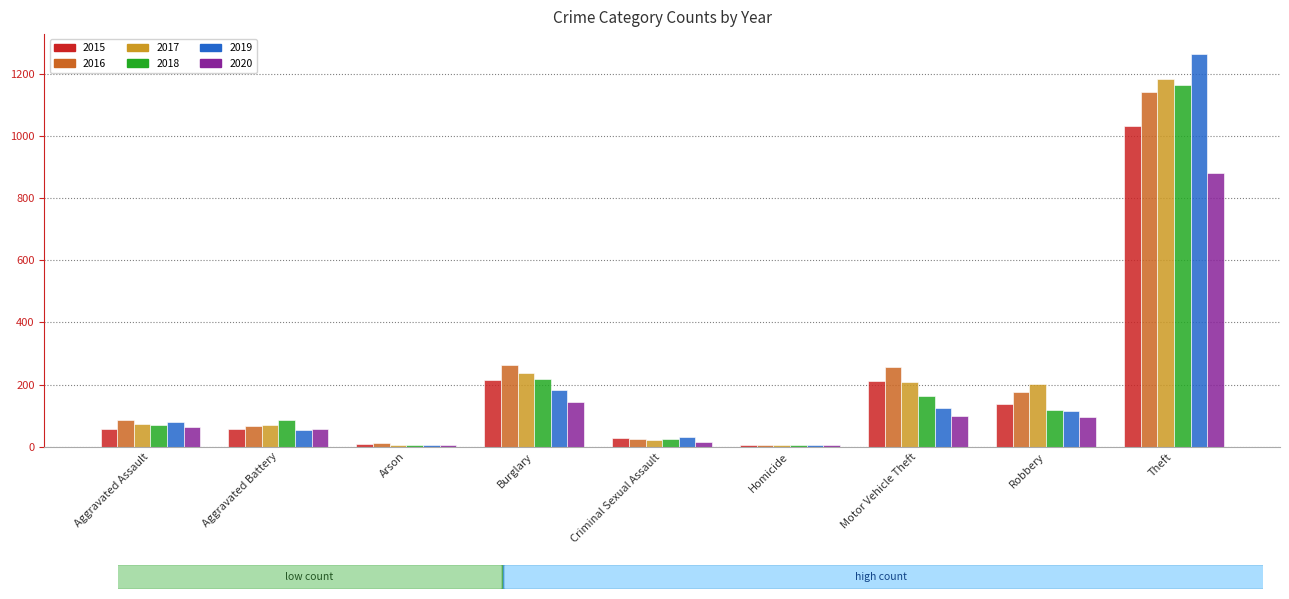

What is the maximum value shown in the chart?

1265